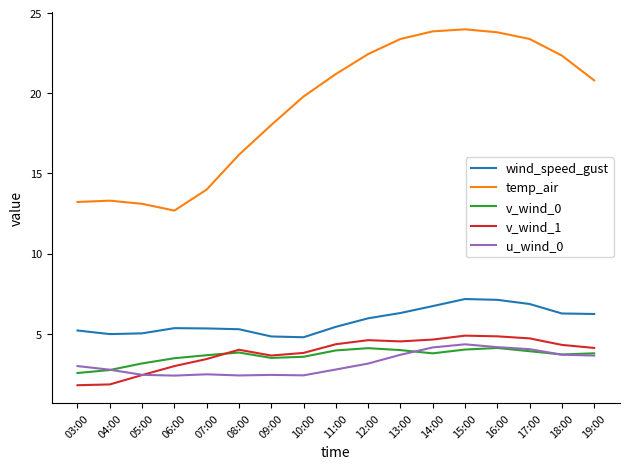

True or false: u_wind_0 and temp_air intersect in this chart.

False